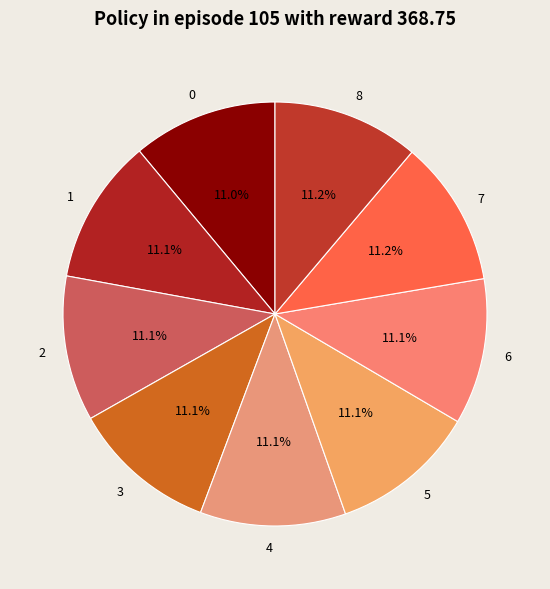

What is the ratio of the value at 1 to the value at 7?

1.0